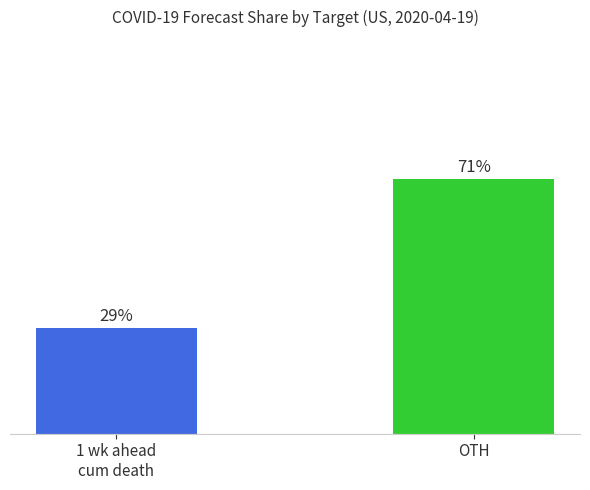

Where does the data first go above 70?

OTH